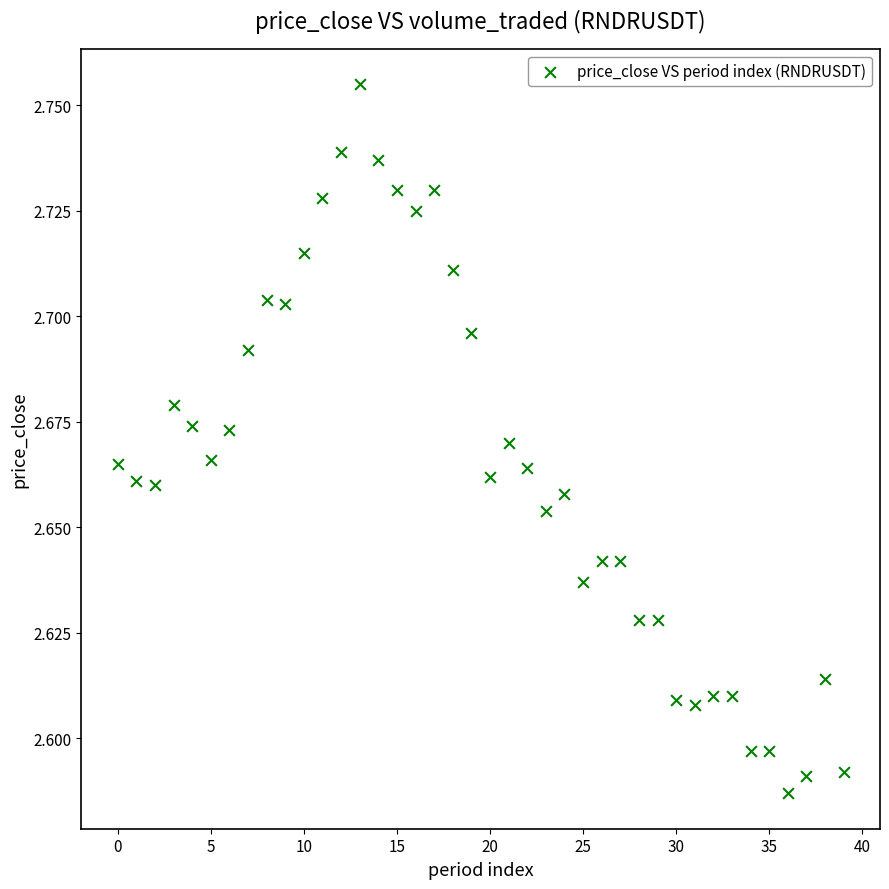

Count the number of points in this scatter plot.

40